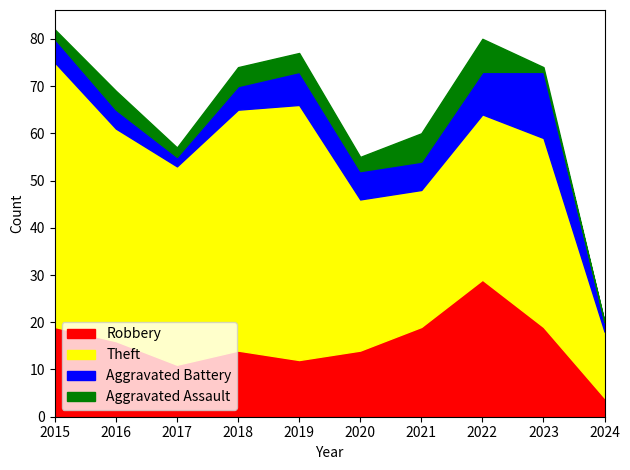

True or false: Theft and Aggravated Battery cross at least once.

False